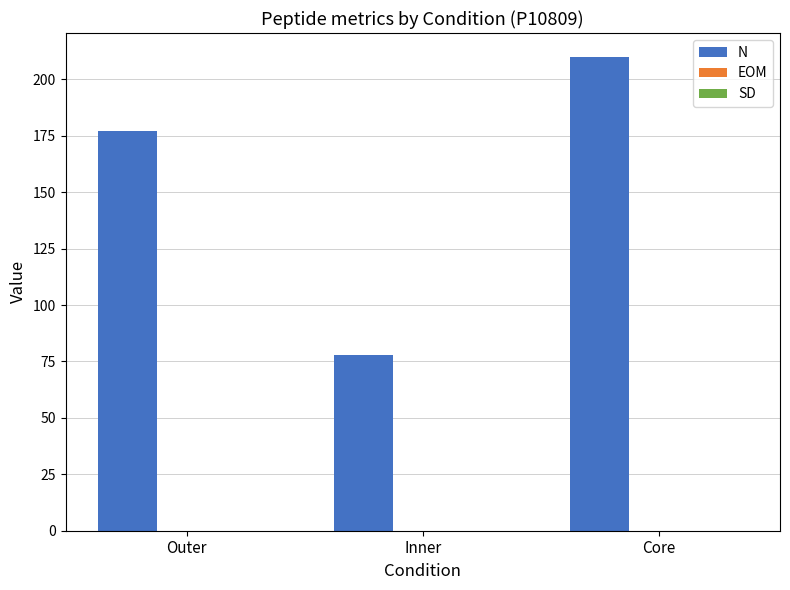

Which series has the largest total across all categories?

N